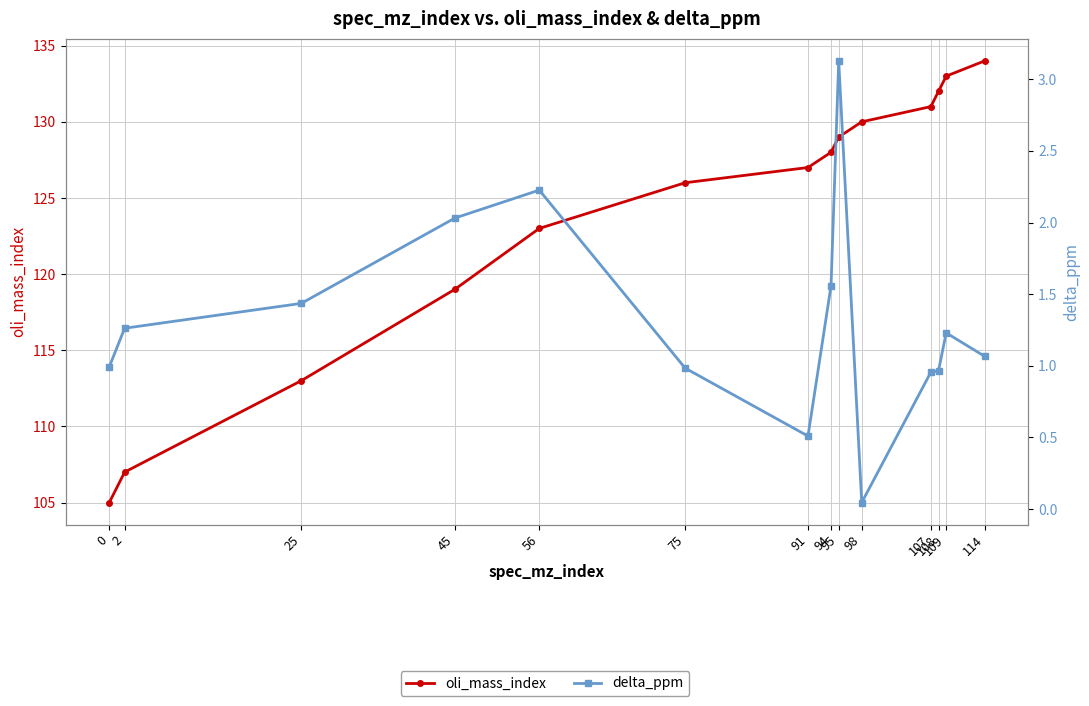

What is the total value across all series at 109?

134.2